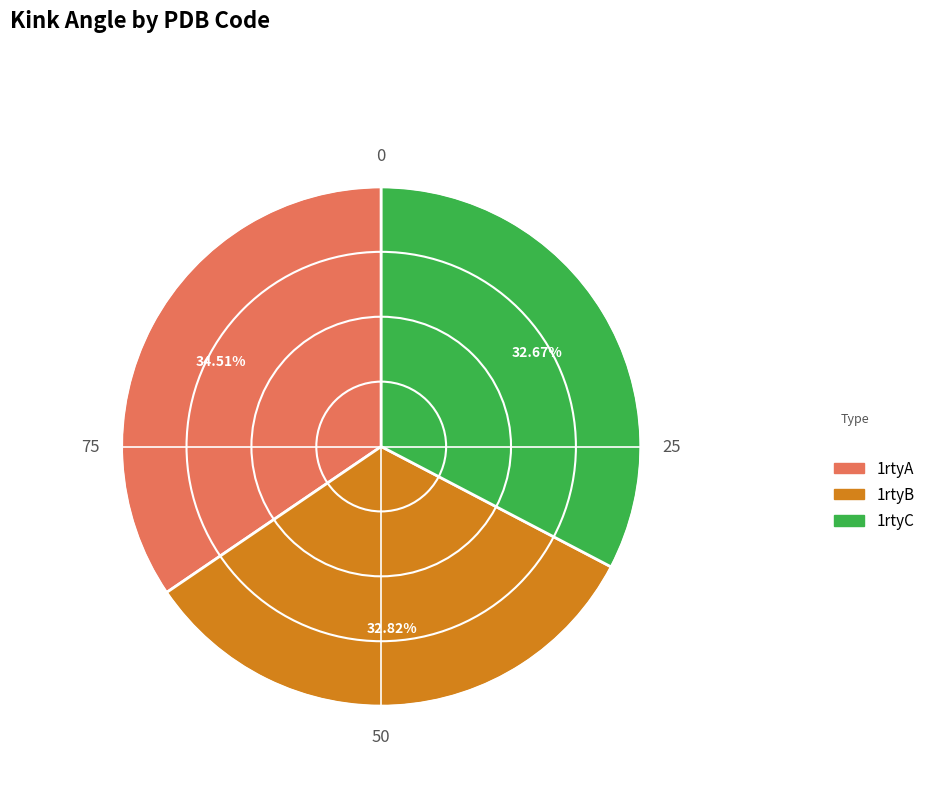

Approximately how many times larger is the value at 1rtyC compared to 1rtyA?

0.9